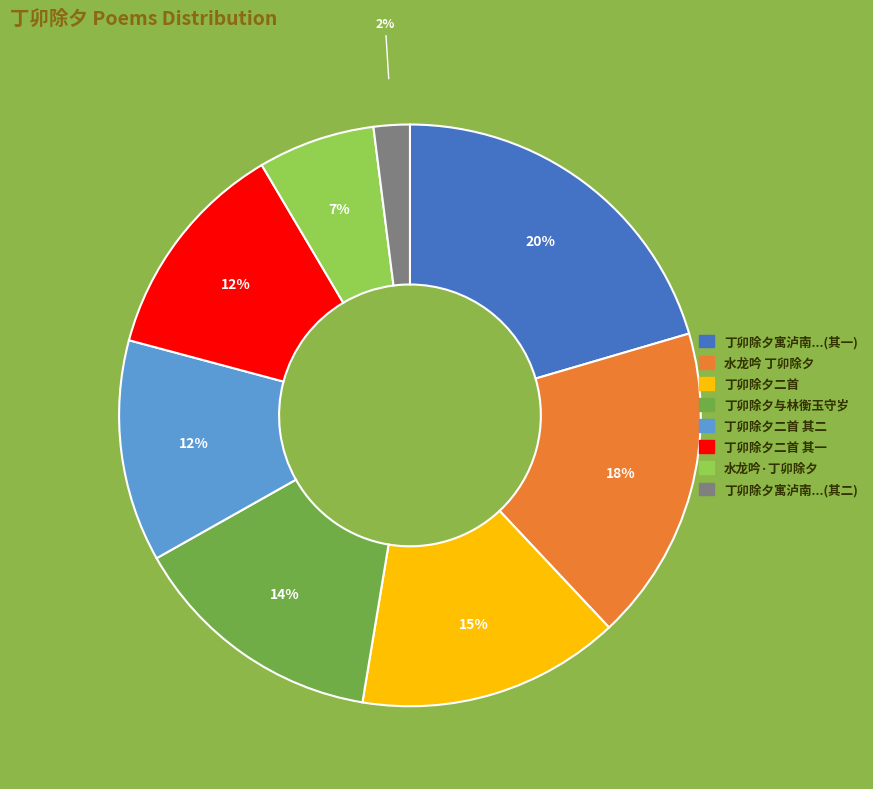

Is there any slice that represents more than half of the pie?

No